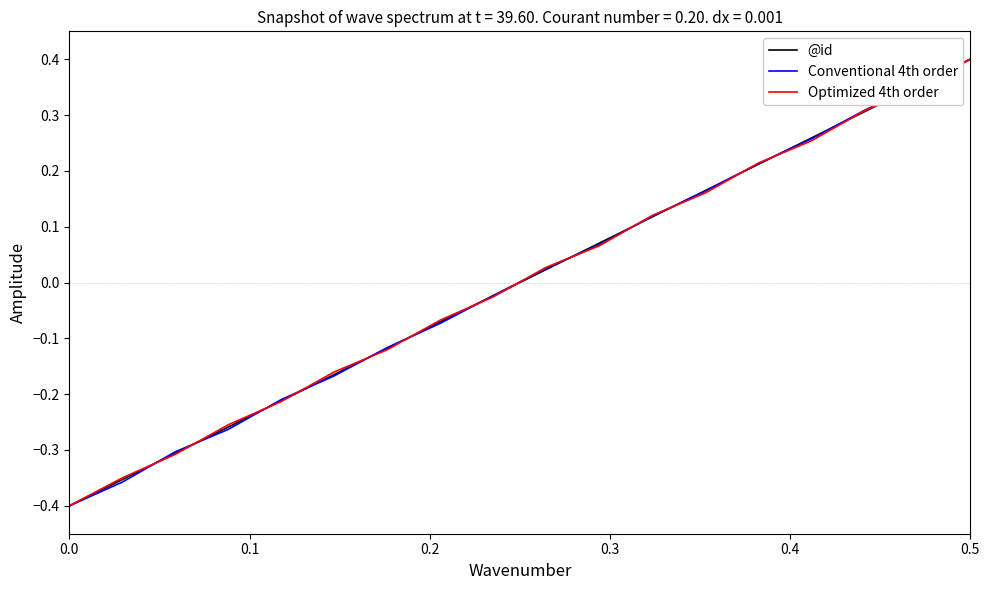

True or false: Conventional 4th order has more than 1 points higher than both neighbors.

False